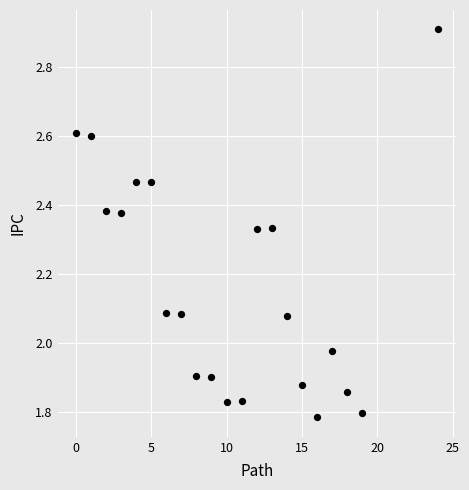

What is the range of Y values (max minus min)?

1.1